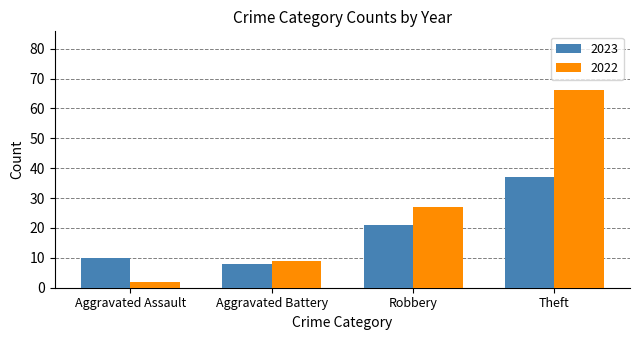

What are all the series names shown in the legend?

2023, 2022